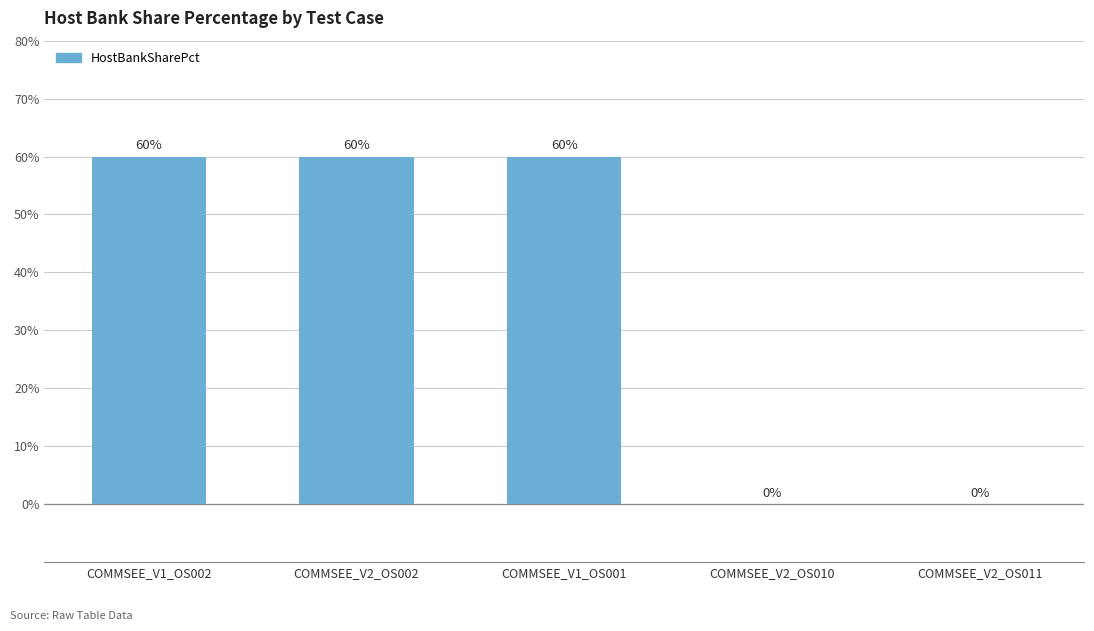

What is the sum of all values?

180